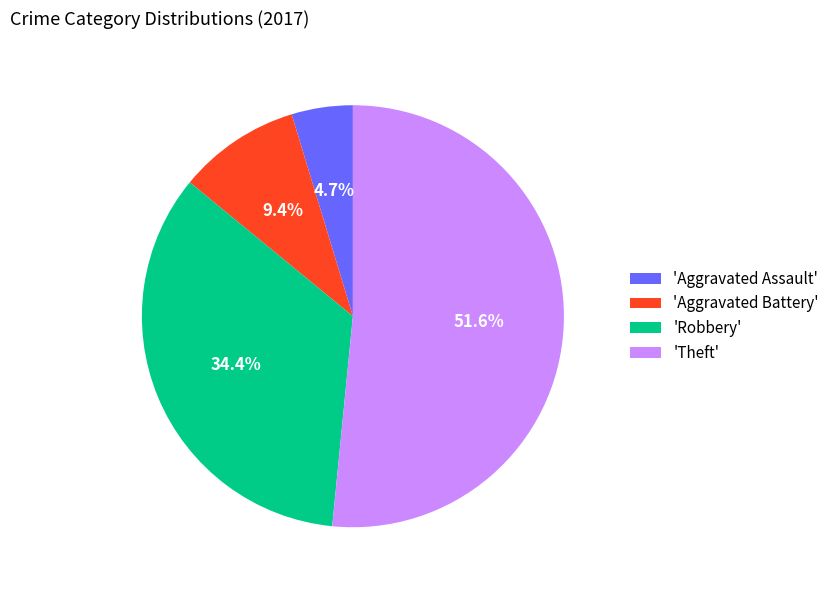

To the nearest percent, what is the average slice percentage?

25%